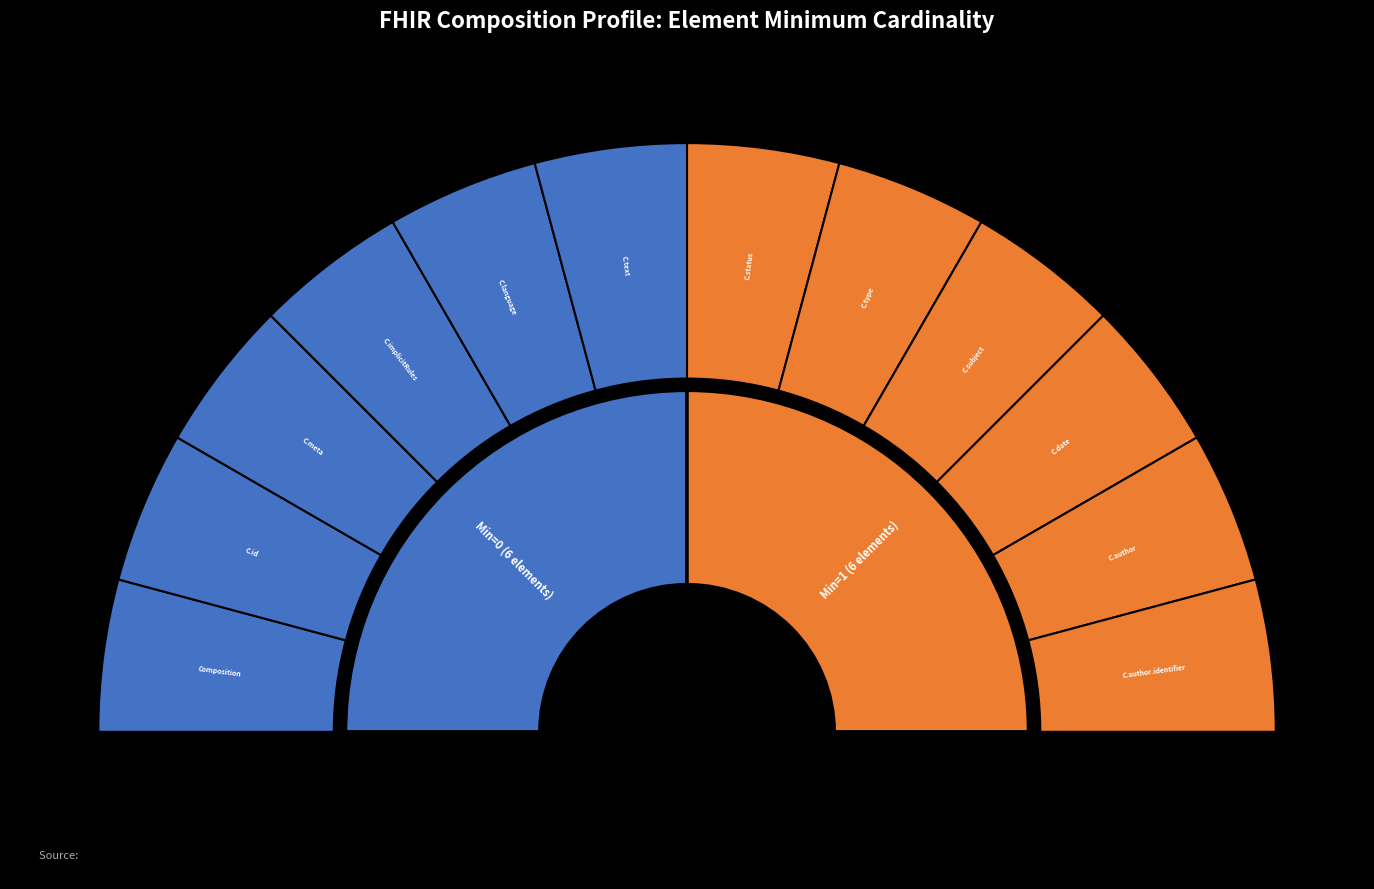

Count the number of slices in the pie.

12